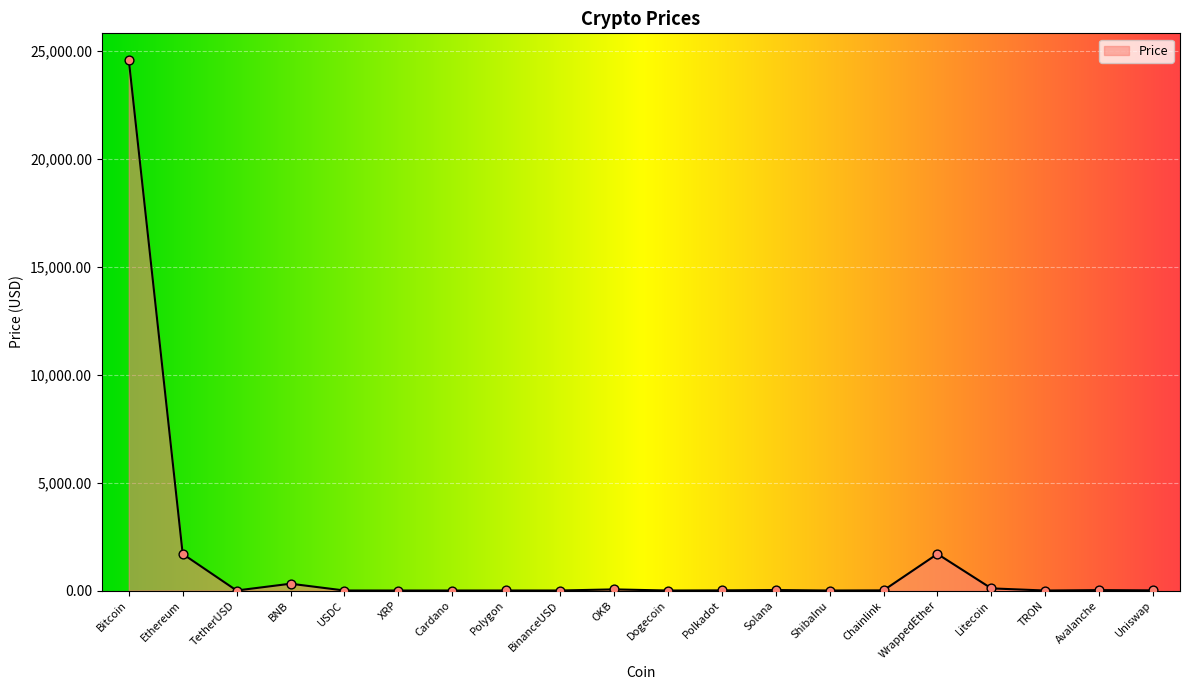

Which has a higher value, Ethereum or Dogecoin?

Ethereum